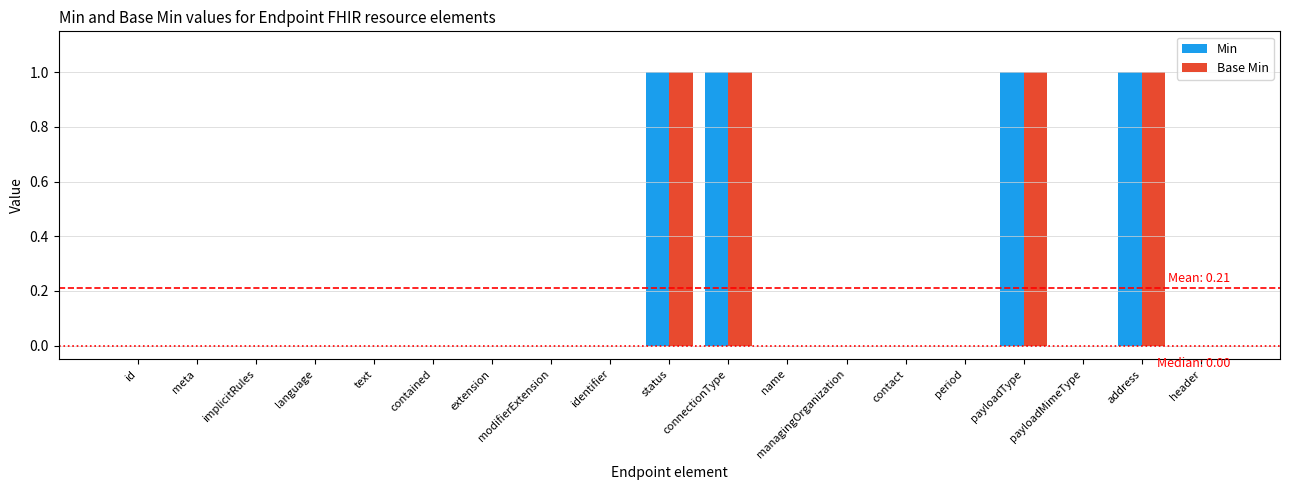

Count the Base Min values in the range 0 to 1.

19